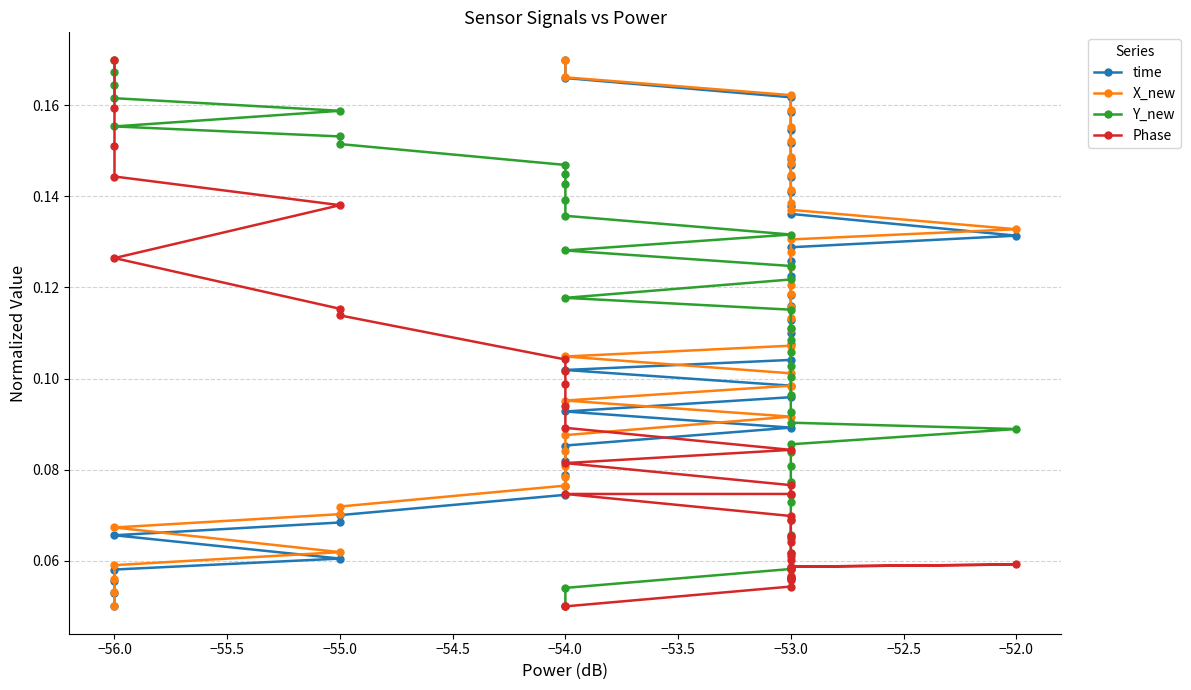

After their last crossing, which series has the higher values: X_new or Phase?

X_new